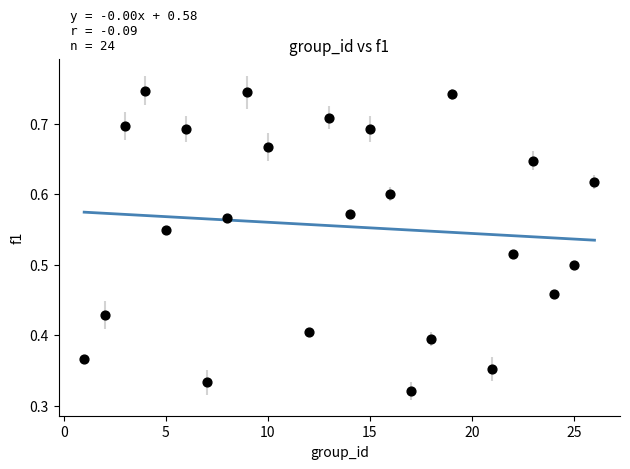

What is the range of X values (max minus min)?

25.0